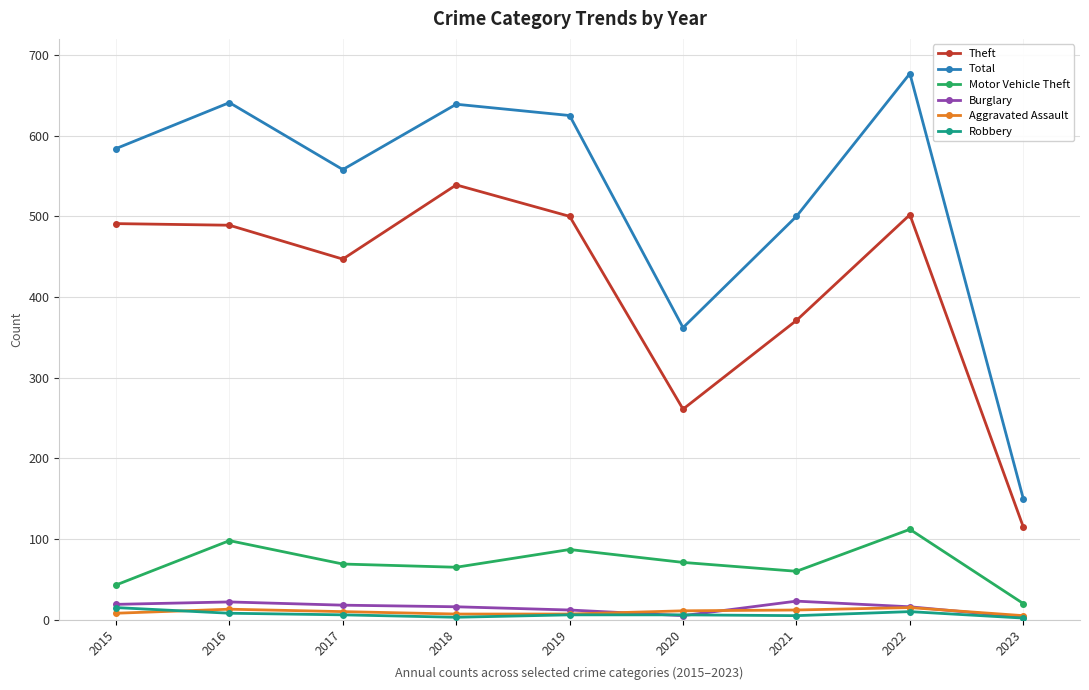

What are all the series names shown in the legend?

Theft, Total, Motor Vehicle Theft, Burglary, Aggravated Assault, Robbery